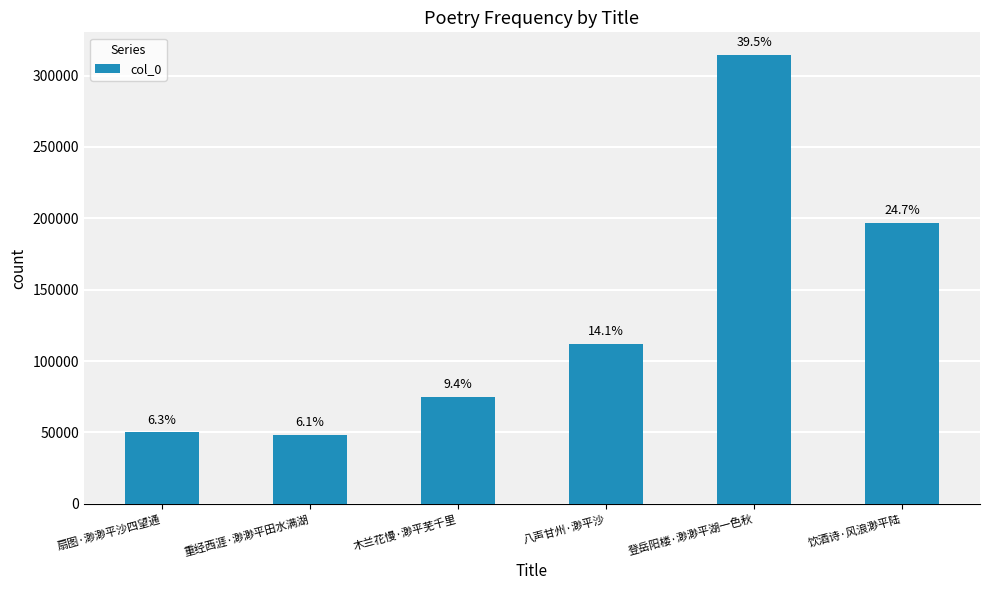

How many bars are there in total?

6